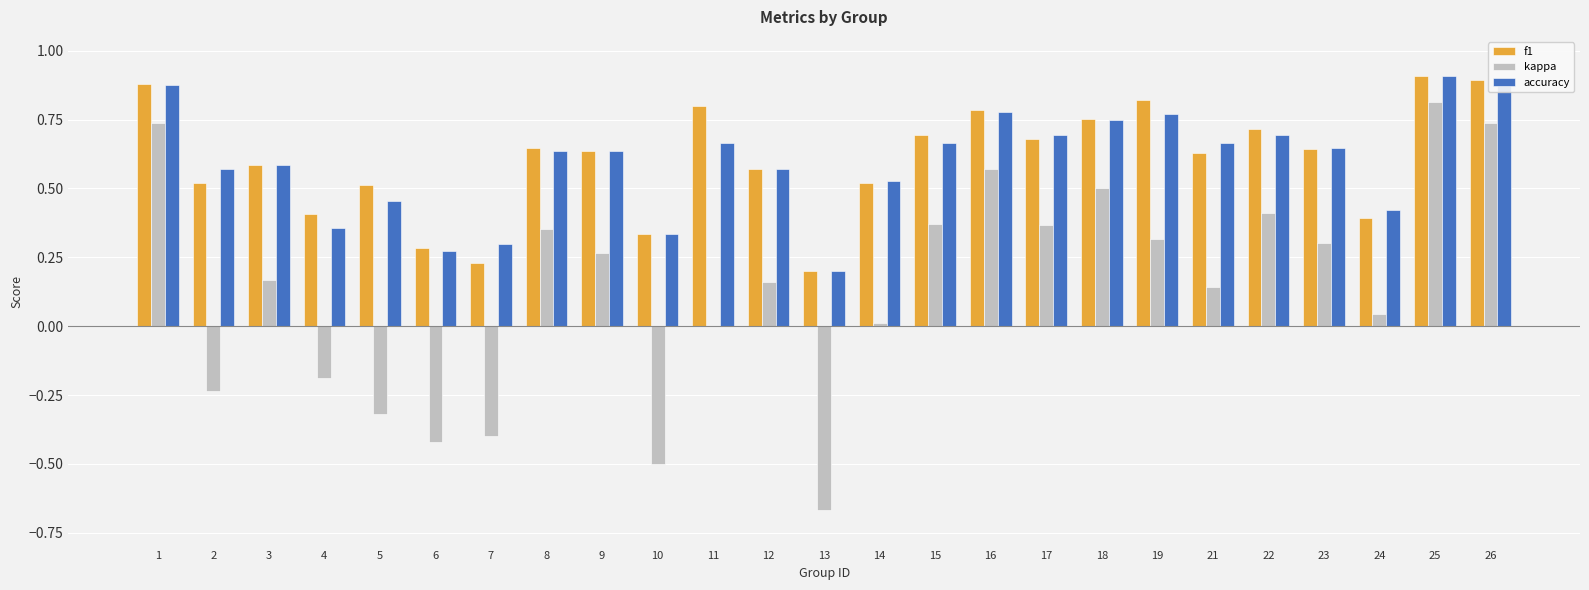

The value of kappa at 17 is 0.5. True or false?

False